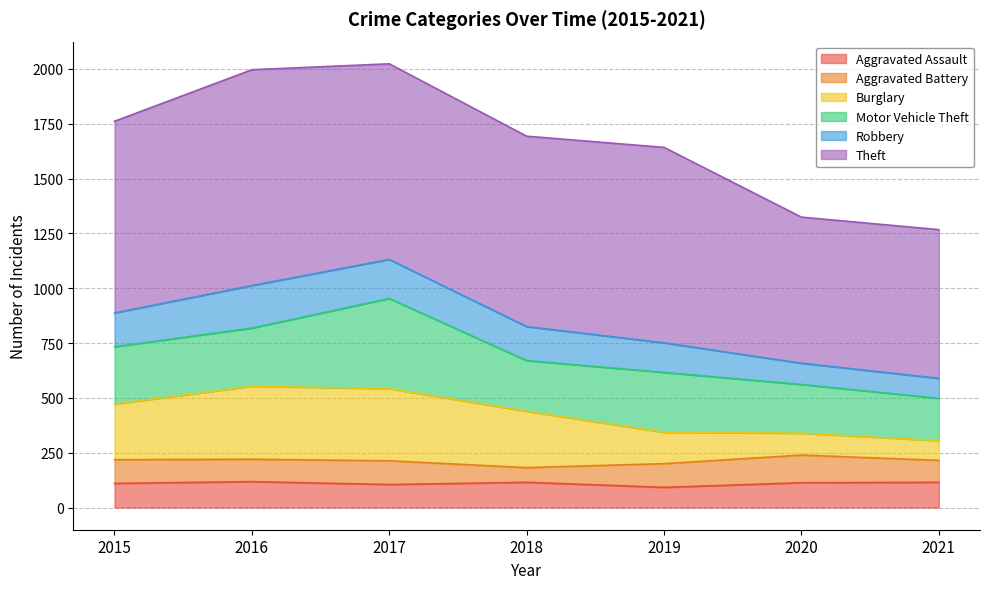

What is the difference between the Aggravated Assault values at 2015 and 2021?

5